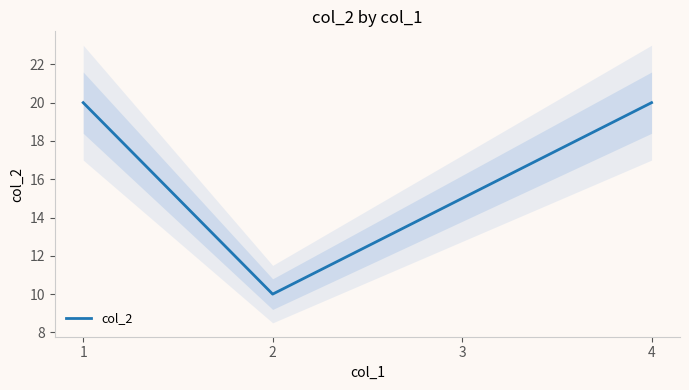

List the labels in order of value, smallest first.

2, 3, 1, 4